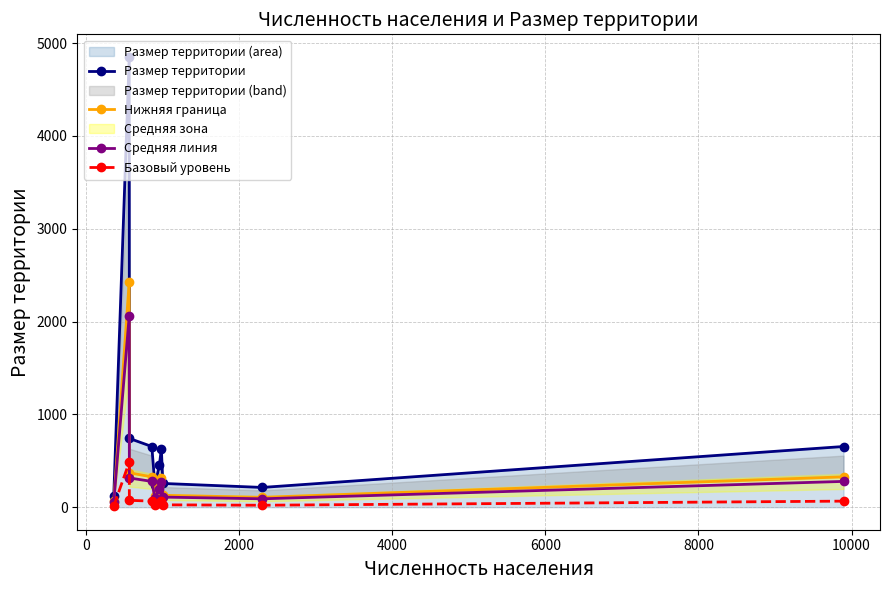

True or false: Размер территории and Средняя линия intersect in this chart.

False